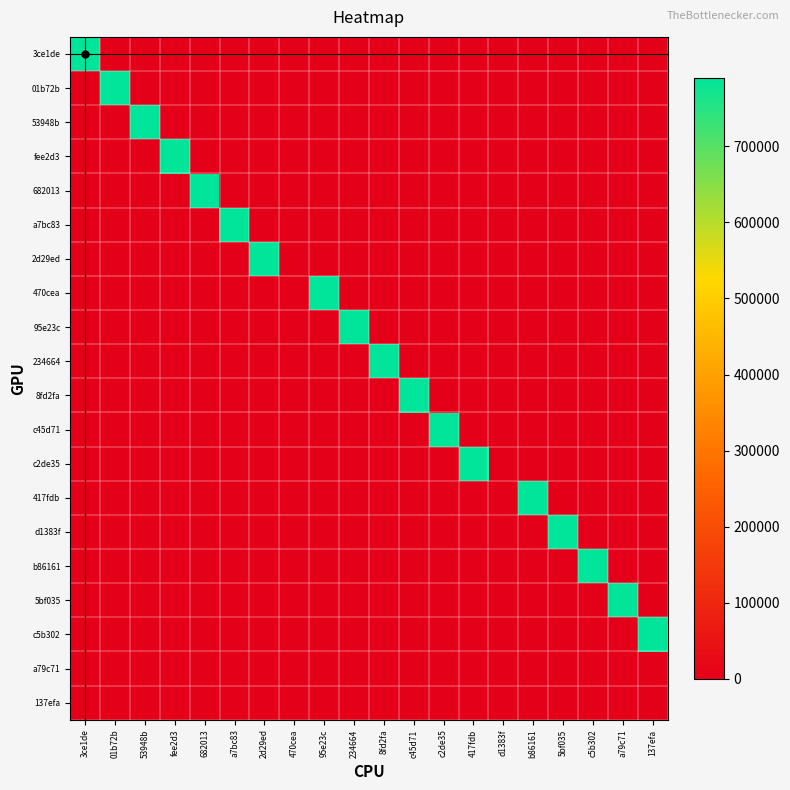

Reading right to left, what are all the values shown in this chart?

3ce1de: 137efa=0	a79c71=0	c5b302=0	5bf035=0	b86161=0	d1383f=0	417fdb=0	c2de35=0	c45d71=0	8fd2fa=0	234664=0	95e23c=0	470cea=0	2d29ed=0	a7bc83=0	682013=0	fee2d3=0	53948b=0	01b72b=0	3ce1de=790000
01b72b: 137efa=0	a79c71=0	c5b302=0	5bf035=0	b86161=0	d1383f=0	417fdb=0	c2de35=0	c45d71=0	8fd2fa=0	234664=0	95e23c=0	470cea=0	2d29ed=0	a7bc83=0	682013=0	fee2d3=0	53948b=0	01b72b=790000	3ce1de=0
53948b: 137efa=0	a79c71=0	c5b302=0	5bf035=0	b86161=0	d1383f=0	417fdb=0	c2de35=0	c45d71=0	8fd2fa=0	234664=0	95e23c=0	470cea=0	2d29ed=0	a7bc83=0	682013=0	fee2d3=0	53948b=790000	01b72b=0	3ce1de=0
fee2d3: 137efa=0	a79c71=0	c5b302=0	5bf035=0	b86161=0	d1383f=0	417fdb=0	c2de35=0	c45d71=0	8fd2fa=0	234664=0	95e23c=0	470cea=0	2d29ed=0	a7bc83=0	682013=0	fee2d3=790000	53948b=0	01b72b=0	3ce1de=0
682013: 137efa=0	a79c71=0	c5b302=0	5bf035=0	b86161=0	d1383f=0	417fdb=0	c2de35=0	c45d71=0	8fd2fa=0	234664=0	95e23c=0	470cea=0	2d29ed=0	a7bc83=0	682013=790000	fee2d3=0	53948b=0	01b72b=0	3ce1de=0
a7bc83: 137efa=0	a79c71=0	c5b302=0	5bf035=0	b86161=0	d1383f=0	417fdb=0	c2de35=0	c45d71=0	8fd2fa=0	234664=0	95e23c=0	470cea=0	2d29ed=0	a7bc83=790000	682013=0	fee2d3=0	53948b=0	01b72b=0	3ce1de=0
2d29ed: 137efa=0	a79c71=0	c5b302=0	5bf035=0	b86161=0	d1383f=0	417fdb=0	c2de35=0	c45d71=0	8fd2fa=0	234664=0	95e23c=0	470cea=0	2d29ed=790000	a7bc83=0	682013=0	fee2d3=0	53948b=0	01b72b=0	3ce1de=0
470cea: 137efa=0	a79c71=0	c5b302=0	5bf035=0	b86161=0	d1383f=0	417fdb=0	c2de35=0	c45d71=0	8fd2fa=0	234664=0	95e23c=790000	470cea=0	2d29ed=0	a7bc83=0	682013=0	fee2d3=0	53948b=0	01b72b=0	3ce1de=0
95e23c: 137efa=0	a79c71=0	c5b302=0	5bf035=0	b86161=0	d1383f=0	417fdb=0	c2de35=0	c45d71=0	8fd2fa=0	234664=790000	95e23c=0	470cea=0	2d29ed=0	a7bc83=0	682013=0	fee2d3=0	53948b=0	01b72b=0	3ce1de=0
234664: 137efa=0	a79c71=0	c5b302=0	5bf035=0	b86161=0	d1383f=0	417fdb=0	c2de35=0	c45d71=0	8fd2fa=790000	234664=0	95e23c=0	470cea=0	2d29ed=0	a7bc83=0	682013=0	fee2d3=0	53948b=0	01b72b=0	3ce1de=0
8fd2fa: 137efa=0	a79c71=0	c5b302=0	5bf035=0	b86161=0	d1383f=0	417fdb=0	c2de35=0	c45d71=790000	8fd2fa=0	234664=0	95e23c=0	470cea=0	2d29ed=0	a7bc83=0	682013=0	fee2d3=0	53948b=0	01b72b=0	3ce1de=0
c45d71: 137efa=0	a79c71=0	c5b302=0	5bf035=0	b86161=0	d1383f=0	417fdb=0	c2de35=790000	c45d71=0	8fd2fa=0	234664=0	95e23c=0	470cea=0	2d29ed=0	a7bc83=0	682013=0	fee2d3=0	53948b=0	01b72b=0	3ce1de=0
c2de35: 137efa=0	a79c71=0	c5b302=0	5bf035=0	b86161=0	d1383f=0	417fdb=790000	c2de35=0	c45d71=0	8fd2fa=0	234664=0	95e23c=0	470cea=0	2d29ed=0	a7bc83=0	682013=0	fee2d3=0	53948b=0	01b72b=0	3ce1de=0
417fdb: 137efa=0	a79c71=0	c5b302=0	5bf035=0	b86161=790000	d1383f=0	417fdb=0	c2de35=0	c45d71=0	8fd2fa=0	234664=0	95e23c=0	470cea=0	2d29ed=0	a7bc83=0	682013=0	fee2d3=0	53948b=0	01b72b=0	3ce1de=0
d1383f: 137efa=0	a79c71=0	c5b302=0	5bf035=790000	b86161=0	d1383f=0	417fdb=0	c2de35=0	c45d71=0	8fd2fa=0	234664=0	95e23c=0	470cea=0	2d29ed=0	a7bc83=0	682013=0	fee2d3=0	53948b=0	01b72b=0	3ce1de=0
b86161: 137efa=0	a79c71=0	c5b302=790000	5bf035=0	b86161=0	d1383f=0	417fdb=0	c2de35=0	c45d71=0	8fd2fa=0	234664=0	95e23c=0	470cea=0	2d29ed=0	a7bc83=0	682013=0	fee2d3=0	53948b=0	01b72b=0	3ce1de=0
5bf035: 137efa=0	a79c71=790000	c5b302=0	5bf035=0	b86161=0	d1383f=0	417fdb=0	c2de35=0	c45d71=0	8fd2fa=0	234664=0	95e23c=0	470cea=0	2d29ed=0	a7bc83=0	682013=0	fee2d3=0	53948b=0	01b72b=0	3ce1de=0
c5b302: 137efa=790000	a79c71=0	c5b302=0	5bf035=0	b86161=0	d1383f=0	417fdb=0	c2de35=0	c45d71=0	8fd2fa=0	234664=0	95e23c=0	470cea=0	2d29ed=0	a7bc83=0	682013=0	fee2d3=0	53948b=0	01b72b=0	3ce1de=0
a79c71: 137efa=0	a79c71=0	c5b302=0	5bf035=0	b86161=0	d1383f=0	417fdb=0	c2de35=0	c45d71=0	8fd2fa=0	234664=0	95e23c=0	470cea=0	2d29ed=0	a7bc83=0	682013=0	fee2d3=0	53948b=0	01b72b=0	3ce1de=0
137efa: 137efa=0	a79c71=0	c5b302=0	5bf035=0	b86161=0	d1383f=0	417fdb=0	c2de35=0	c45d71=0	8fd2fa=0	234664=0	95e23c=0	470cea=0	2d29ed=0	a7bc83=0	682013=0	fee2d3=0	53948b=0	01b72b=0	3ce1de=0